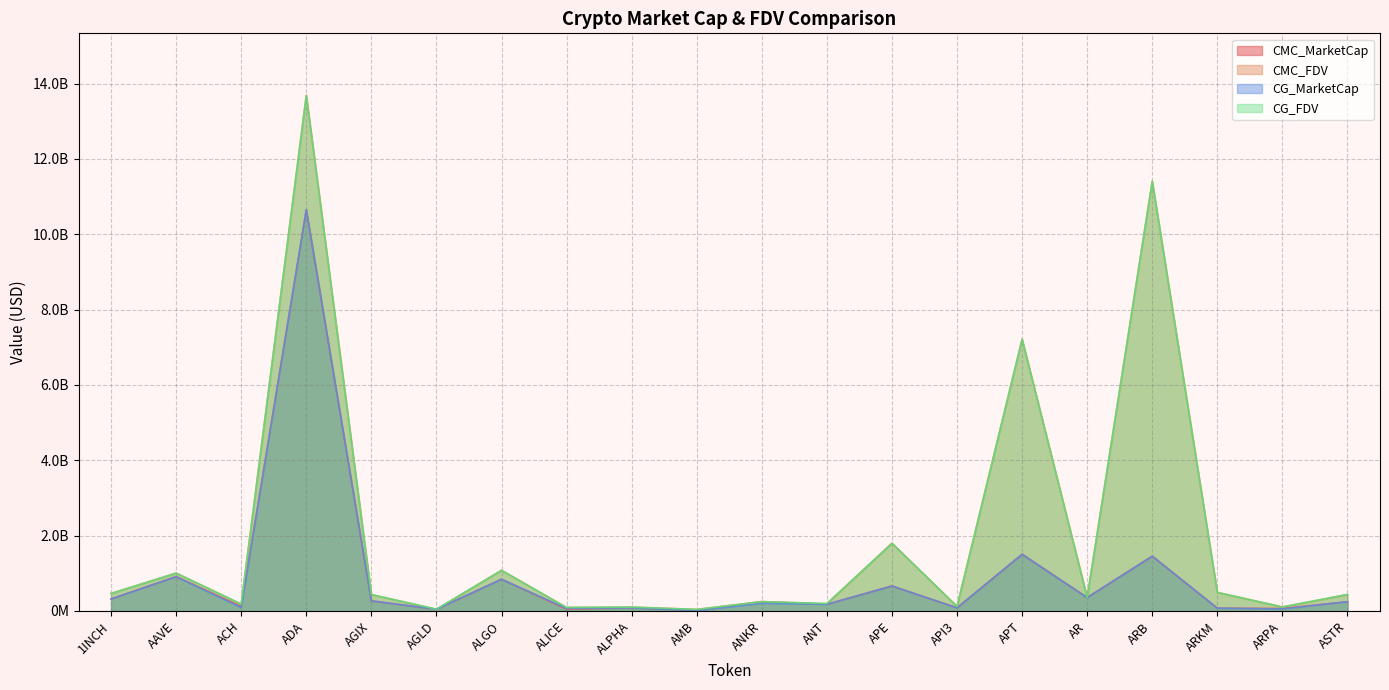

List the labels in order of CG_MarketCap value, largest first.

ADA, APT, ARB, AAVE, ALGO, APE, AR, 1INCH, AGIX, ASTR, ANKR, ANT, ACH, API3, ALPHA, ARKM, ALICE, ARPA, AGLD, AMB